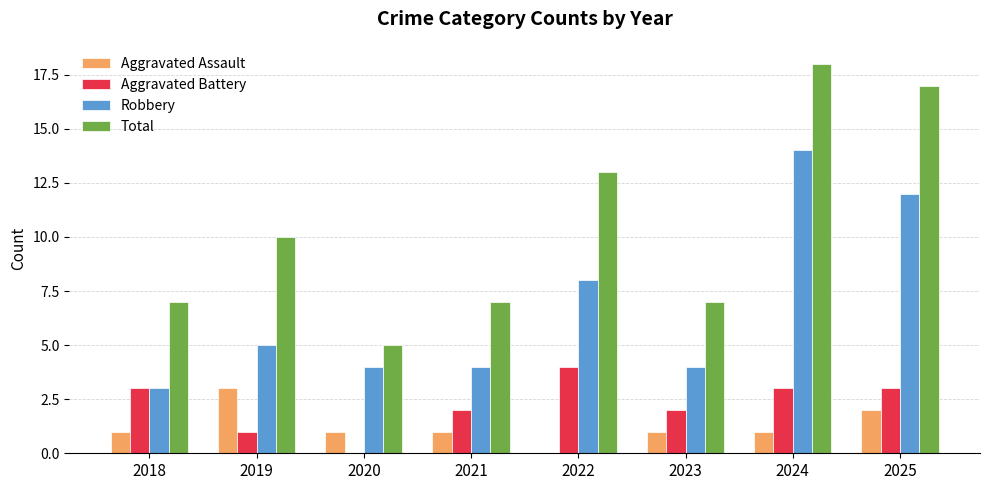

What is the total value across all series at 2021?

14